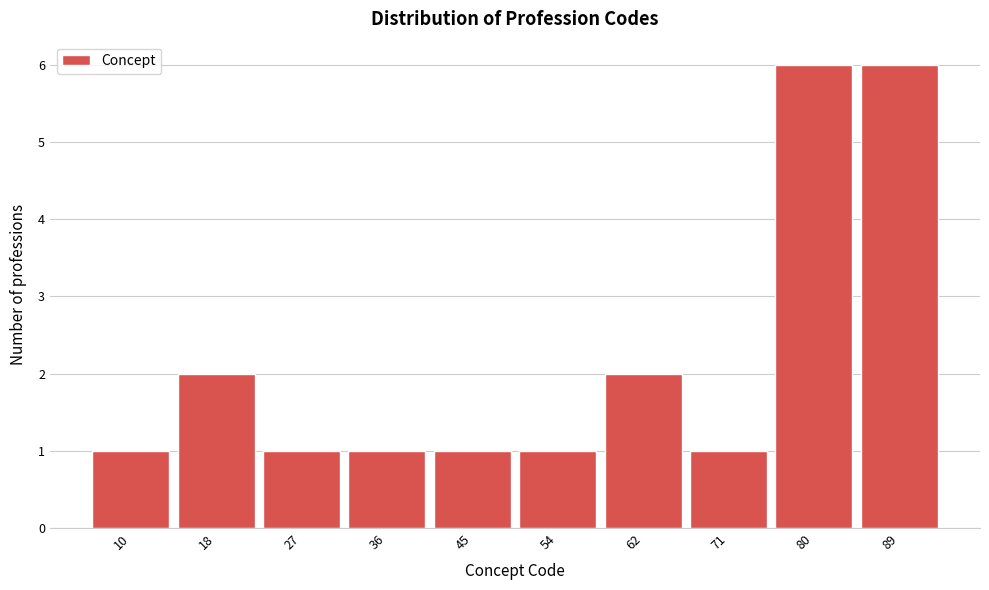

Reading left to right, transcribe all the data shown in this chart.

1	2	1	1	1	1	2	1	6	6